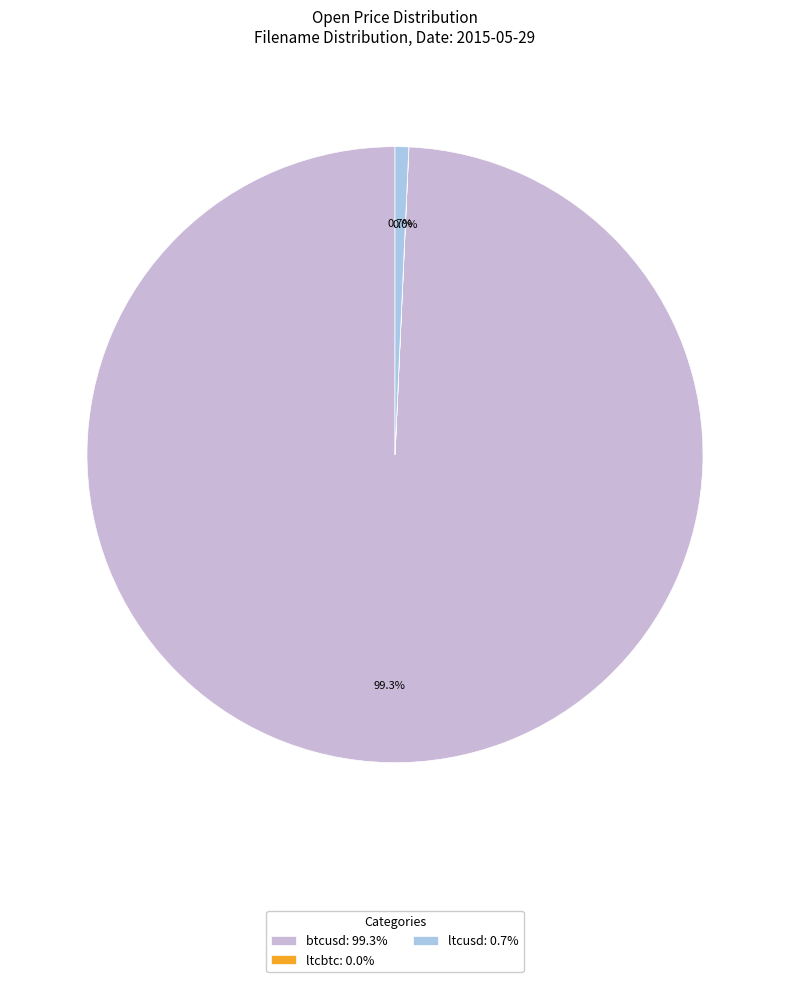

Between btcusd: 99.3% and ltcusd: 0.7%, which is larger?

btcusd: 99.3%